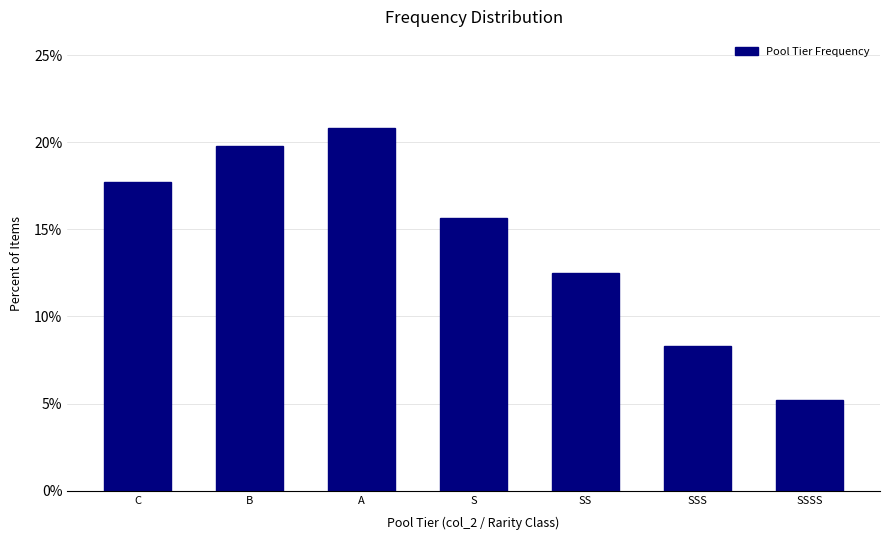

Reading right to left, list all the values displayed in this chart.

5.2	8.3	12.5	15.6	20.8	19.8	17.7